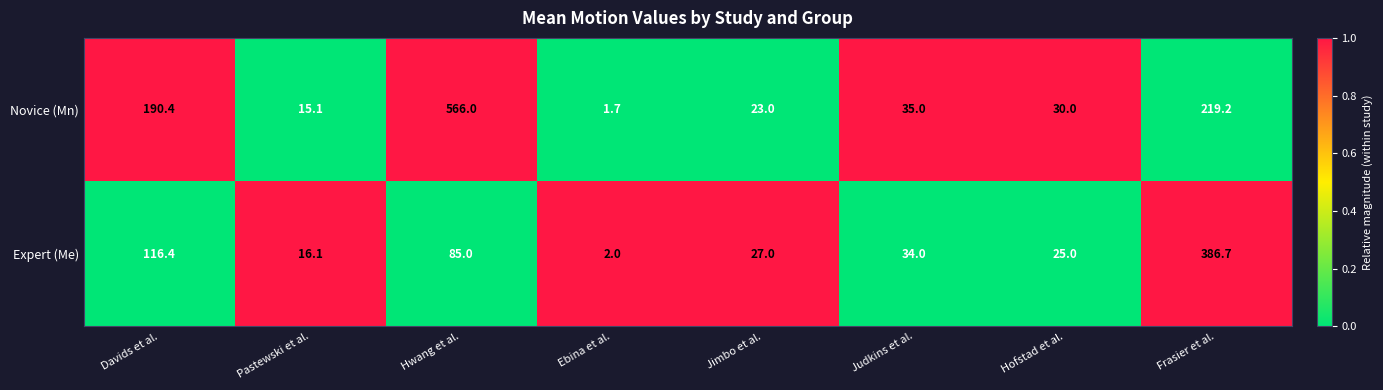

Which label corresponds to the smallest value in the chart?

Ebina et al.